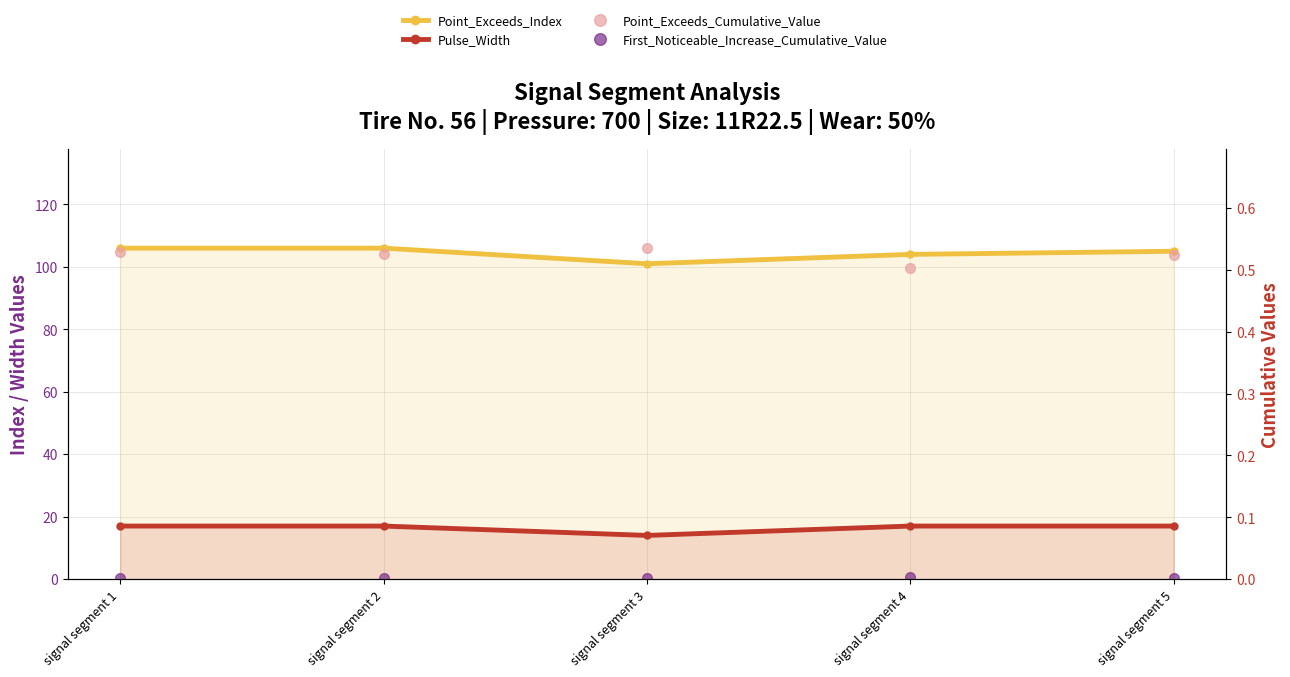

Reading left to right, transcribe all the data shown in this chart.

Point_Exceeds_Index: signal segment 1=106.0	signal segment 2=106.0	signal segment 3=101.0	signal segment 4=104.0	signal segment 5=105.0
Pulse_Width: signal segment 1=17.0	signal segment 2=17.0	signal segment 3=14.0	signal segment 4=17.0	signal segment 5=17.0
Point_Exceeds_Cumulative_Value: signal segment 1=0.5	signal segment 2=0.5	signal segment 3=0.5	signal segment 4=0.5	signal segment 5=0.5
First_Noticeable_Increase_Cumulative_Value: signal segment 1=0.0	signal segment 2=0.0	signal segment 3=0.0	signal segment 4=0.0	signal segment 5=0.0